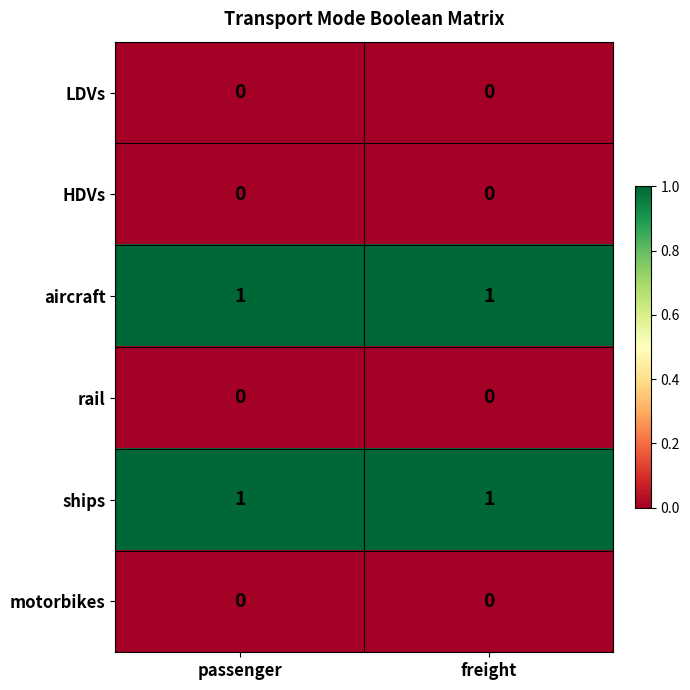

Reading right to left, transcribe all the data shown in this chart.

LDVs: 0	0
HDVs: 0	0
aircraft: 1	1
rail: 0	0
ships: 1	1
motorbikes: 0	0